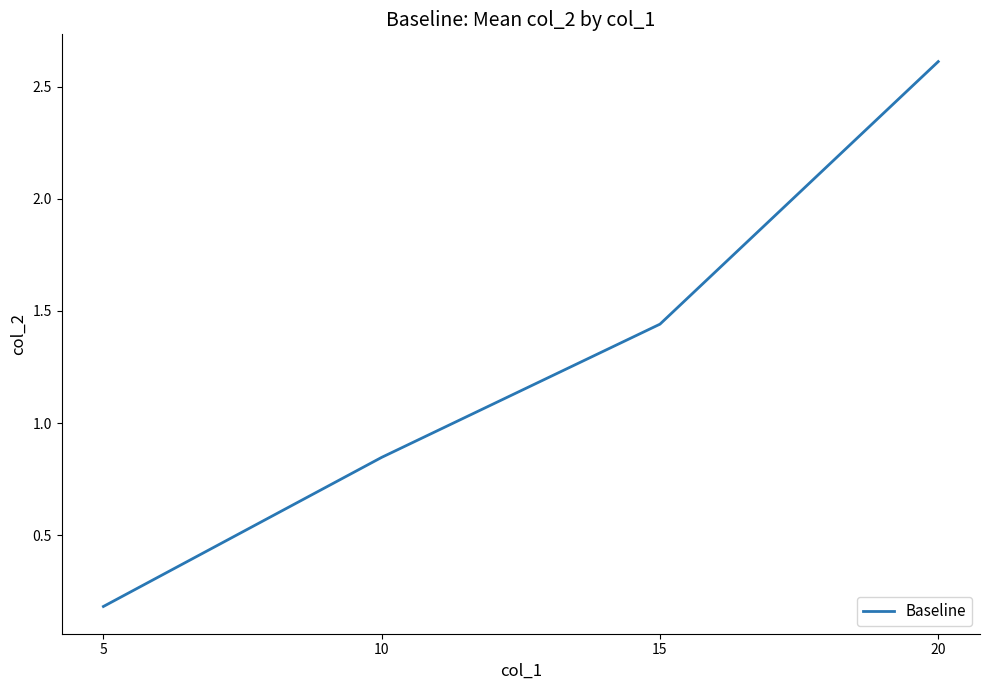

Where does the data first go above 1?

15